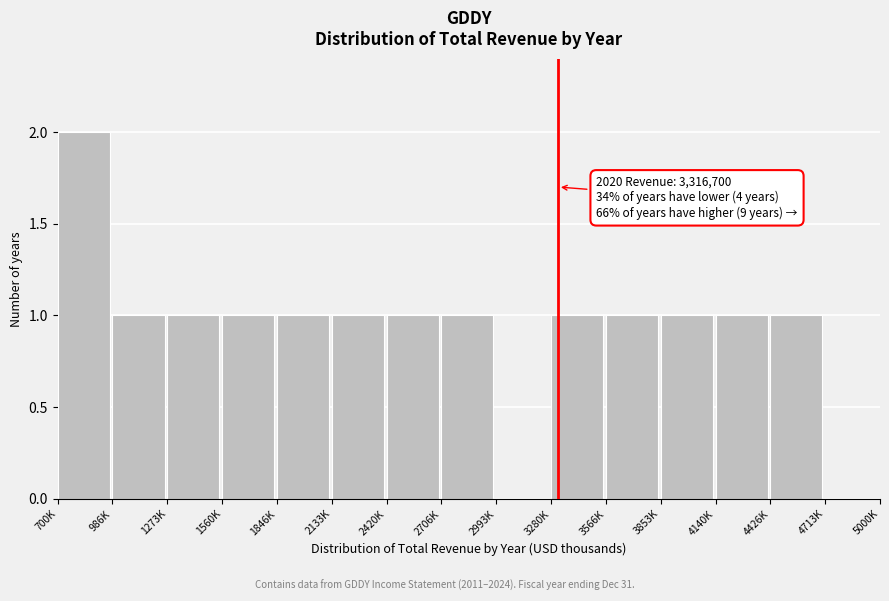

Reading right to left, list all the values displayed in this chart.

4713K=0	4426K=1	4140K=1	3853K=1	3566K=1	3280K=1	2993K=0	2706K=1	2420K=1	2133K=1	1846K=1	1560K=1	1273K=1	986K=1	700K=2